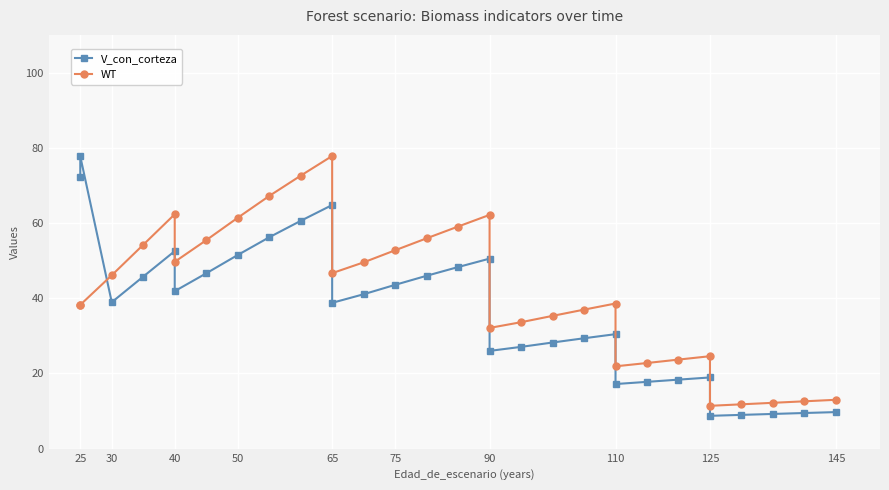

In WT, how many points are higher than both neighbors (excluding endpoints)?

5